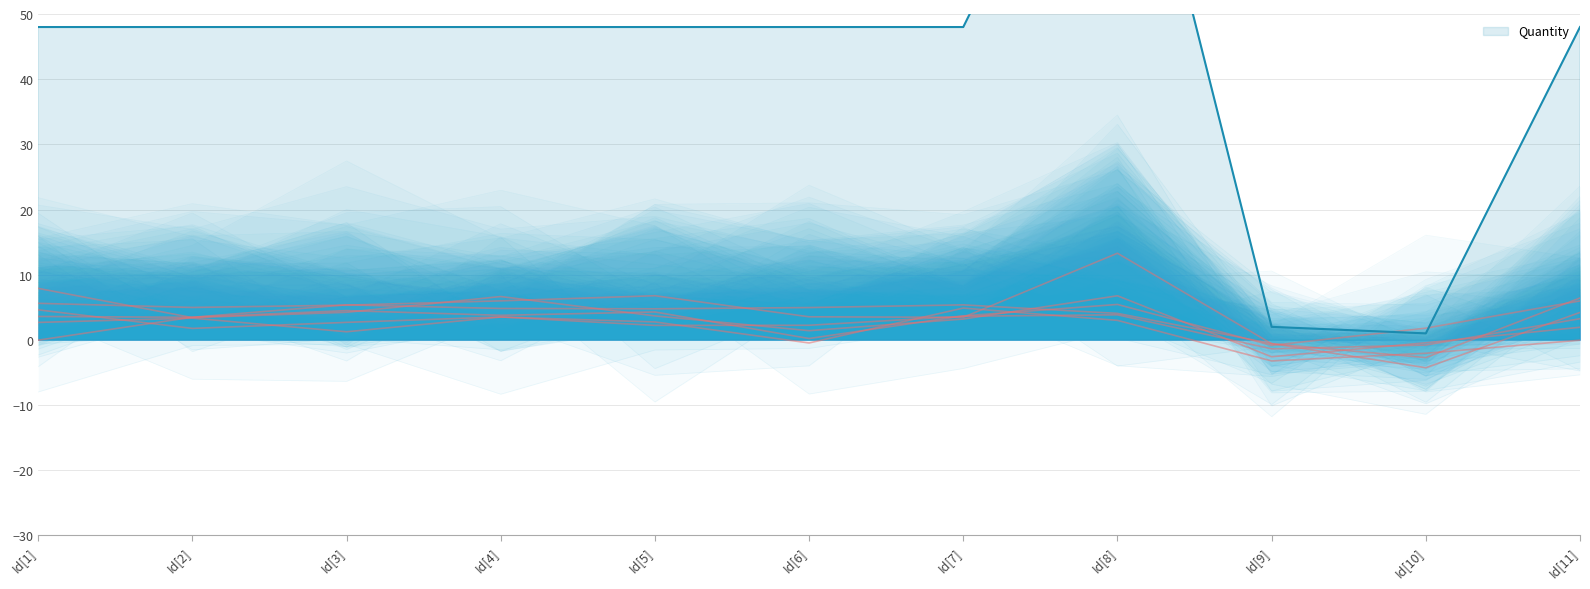

Reading left to right, extract all data points from this chart.

48	48	48	48	48	48	48	96	2	1	48